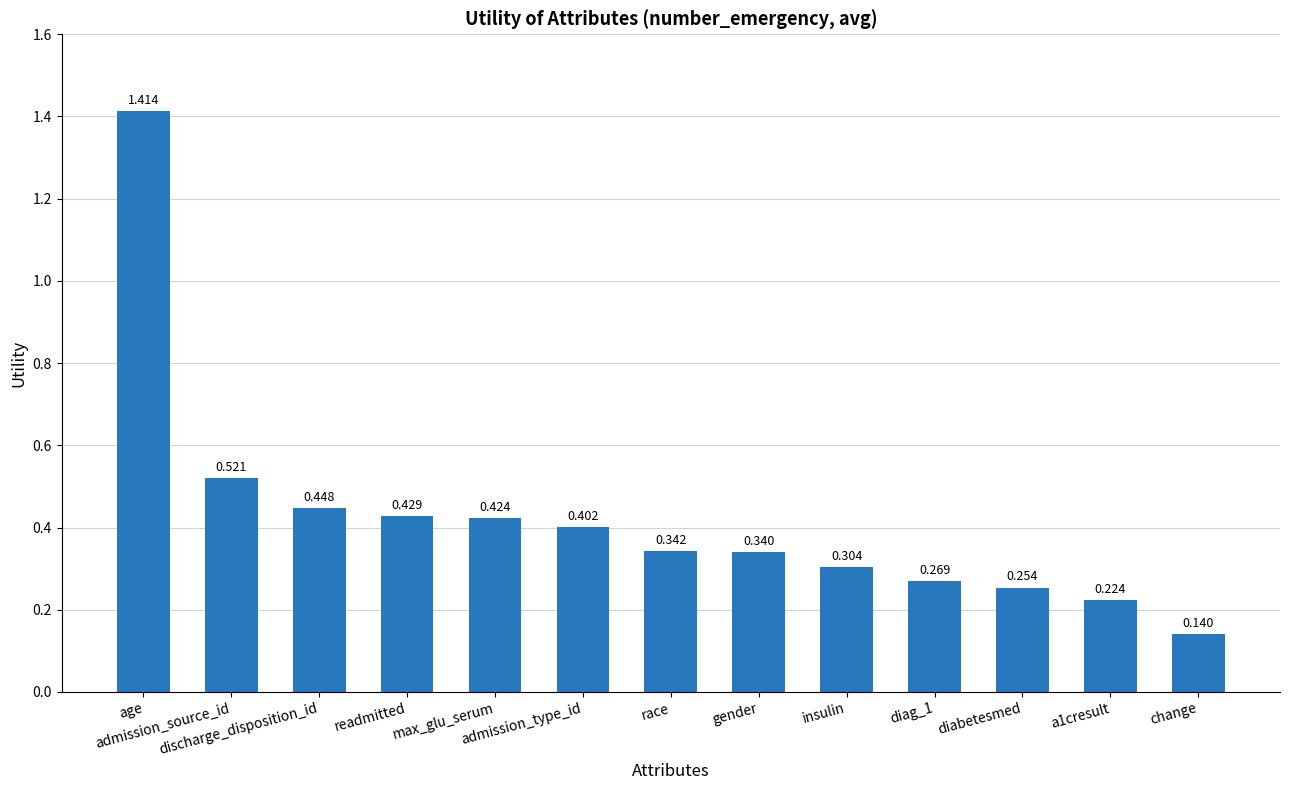

What position from the right is admission_source_id?

12